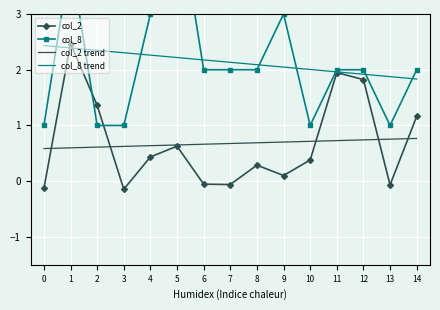

What is the spread (max minus min) of values at 8?

1.8